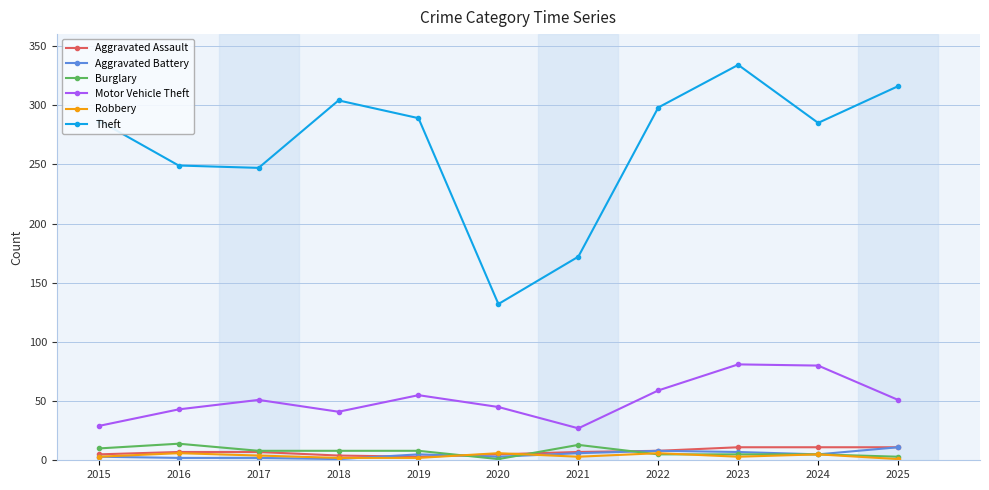

At which category is the sum across all series the highest?

2023